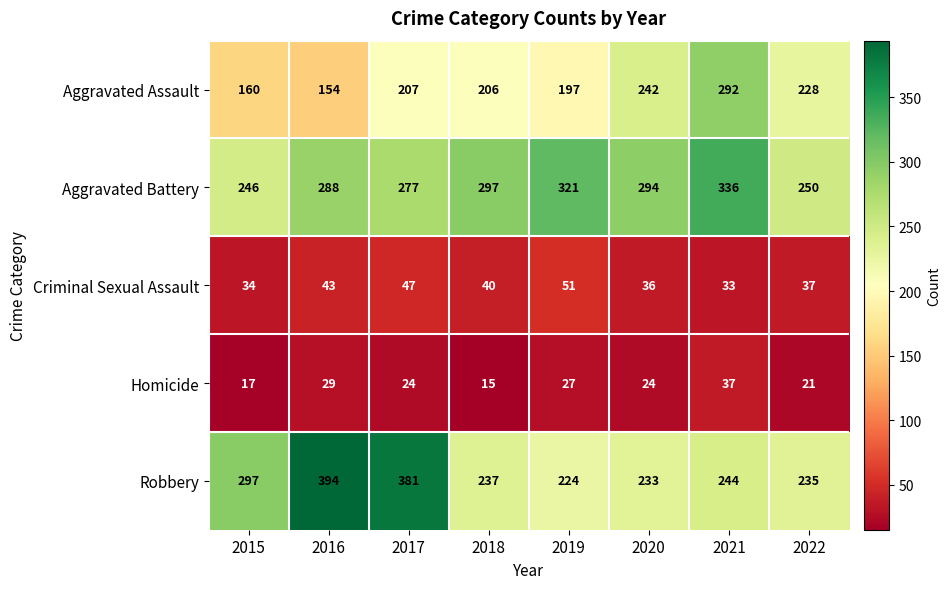

Count the number of data series in this chart.

5